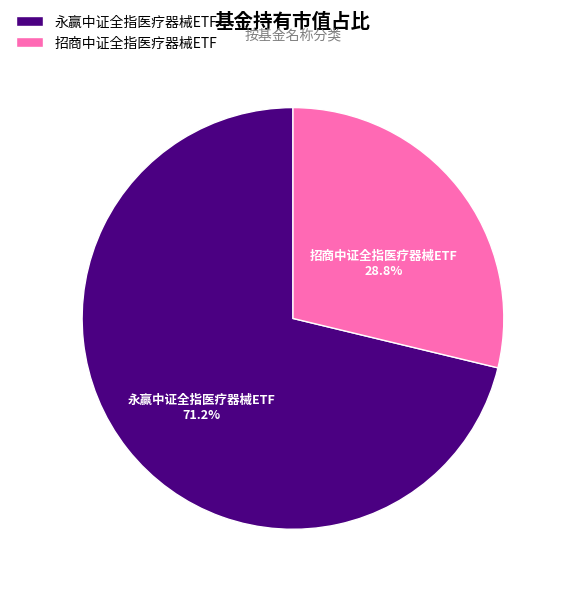

Which category has the smallest portion of the pie?

招商中证全指医疗器械ETF